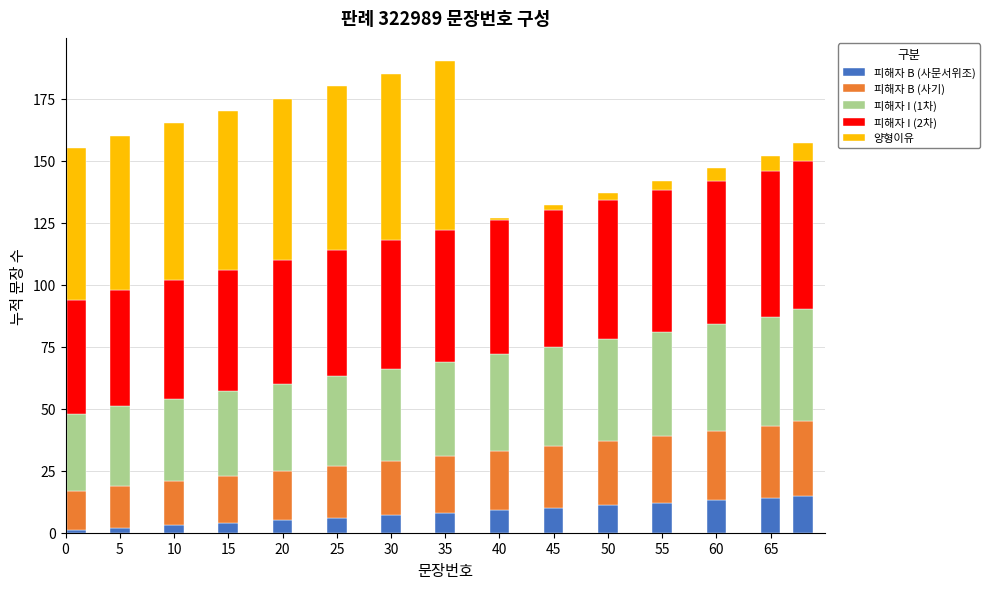

What is the average value of the 피해자 B (사문서위조) series?

8